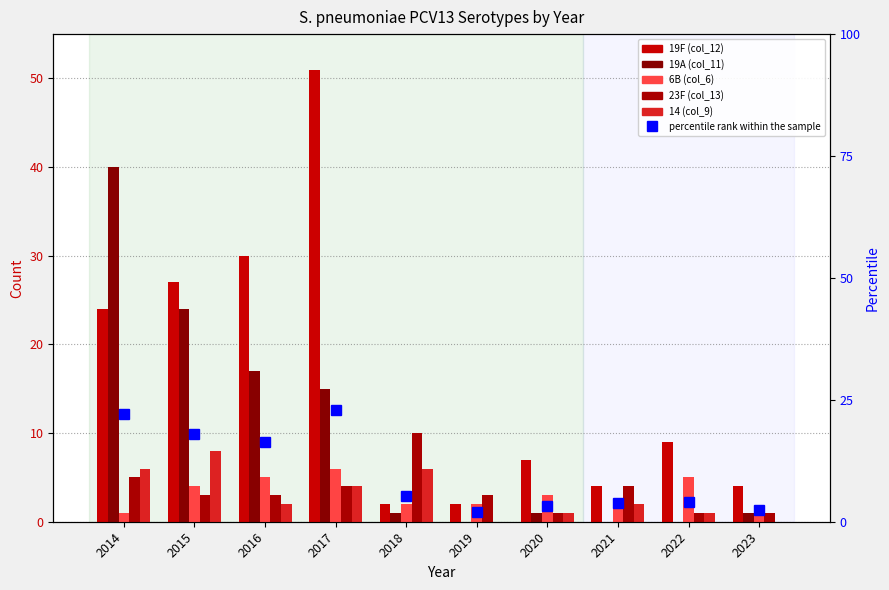

Is it true that percentile rank within the sample equals 8.1 at 2018?

False